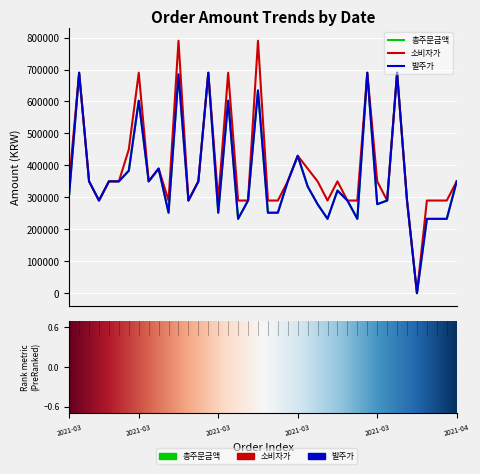

True or false: 총주문금액 and 소비자가 cross at least once.

False